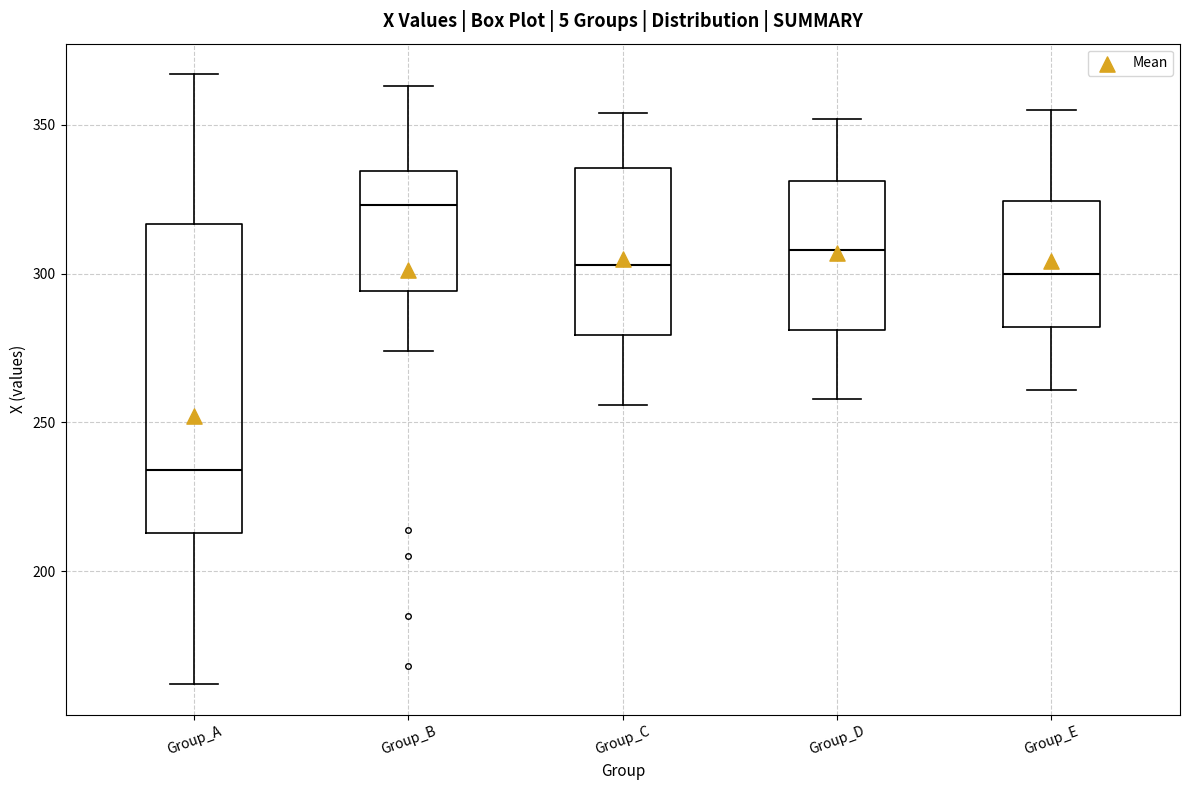

Which box has the lowest median line?

Group_A